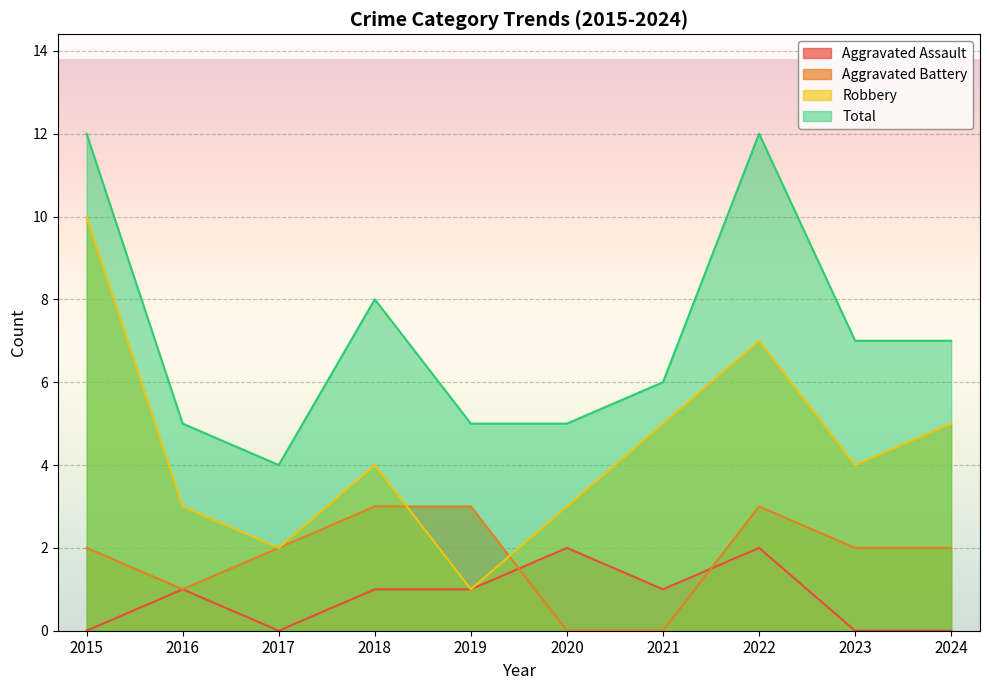

What is the value of the Total point at the 5th from the left?

5